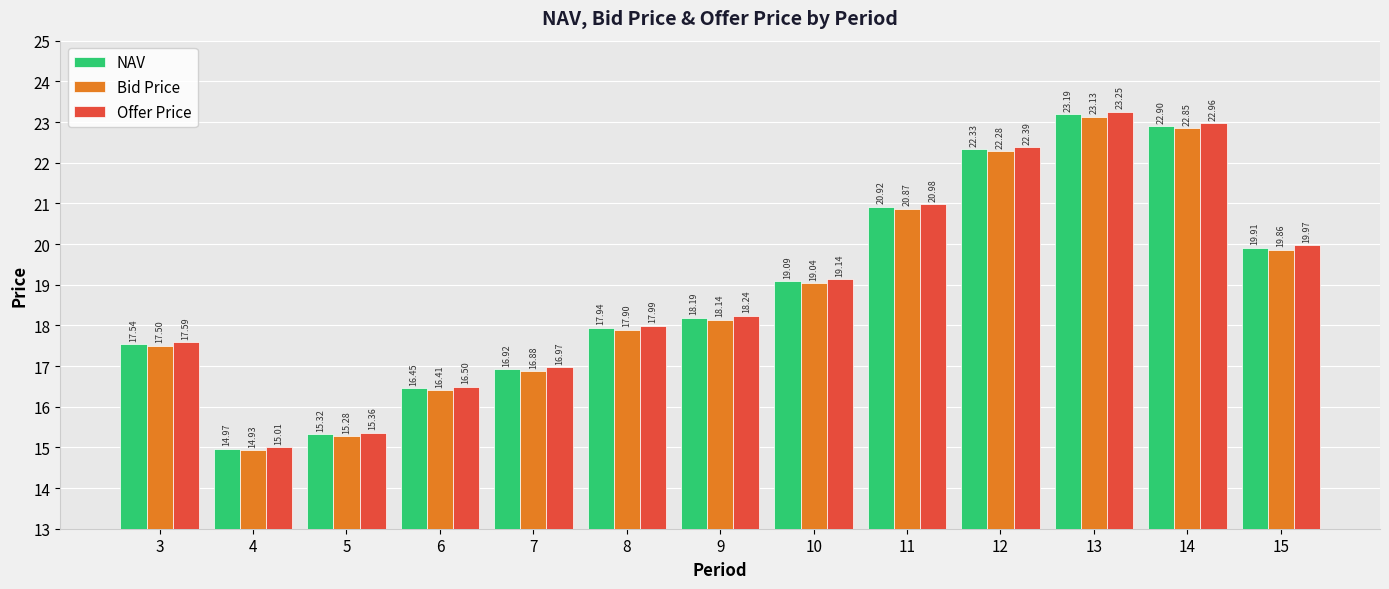

Which series has the largest range (max minus min)?

Offer Price